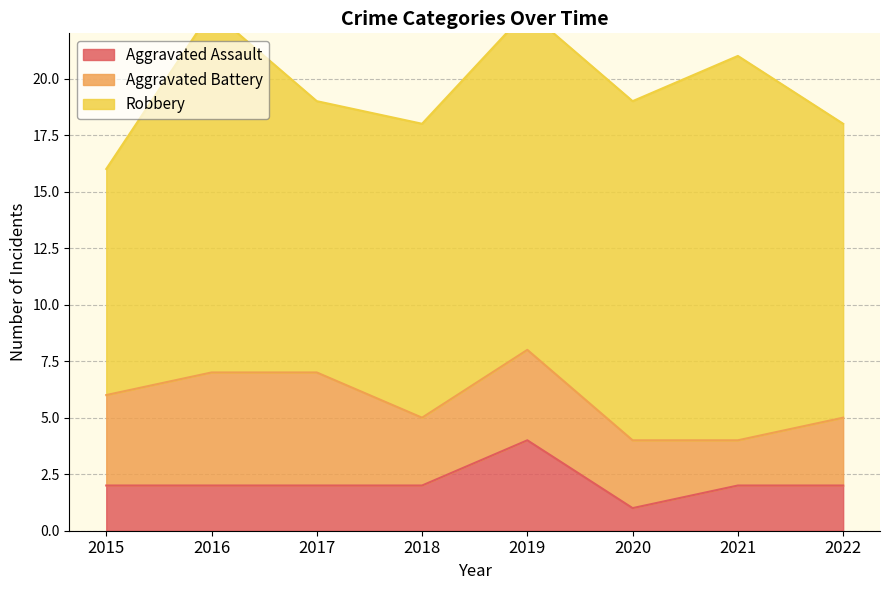

Reading left to right, what are all the values shown in this chart?

Aggravated Assault: 2015=2	2016=2	2017=2	2018=2	2019=4	2020=1	2021=2	2022=2
Aggravated Battery: 2015=4	2016=5	2017=5	2018=3	2019=4	2020=3	2021=2	2022=3
Robbery: 2015=10	2016=16	2017=12	2018=13	2019=15	2020=15	2021=17	2022=13